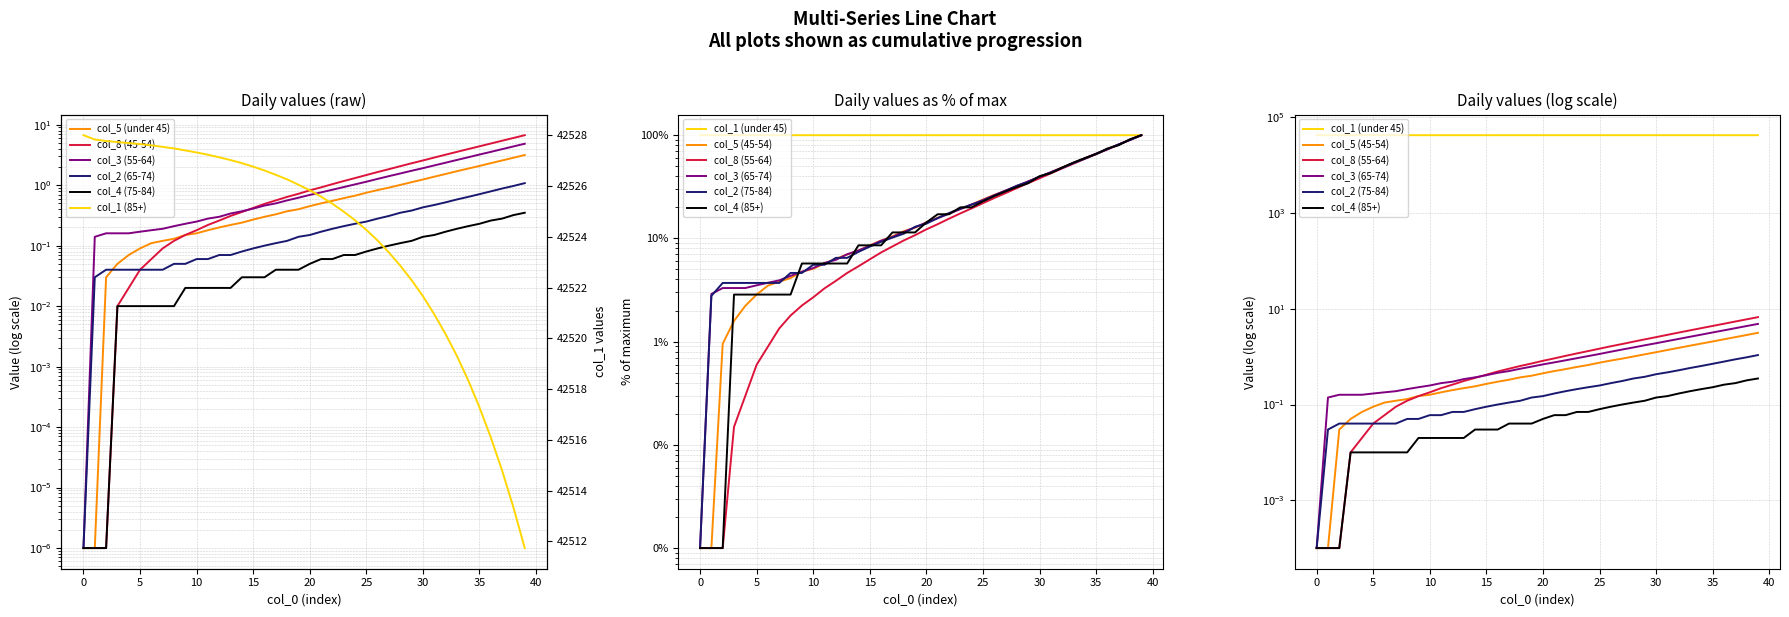

Is this an area chart (filled region under the line)?

No